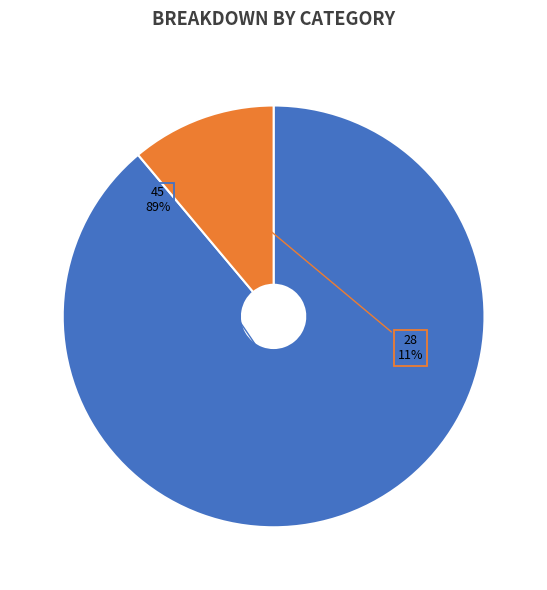

How many slices are in this pie chart?

2